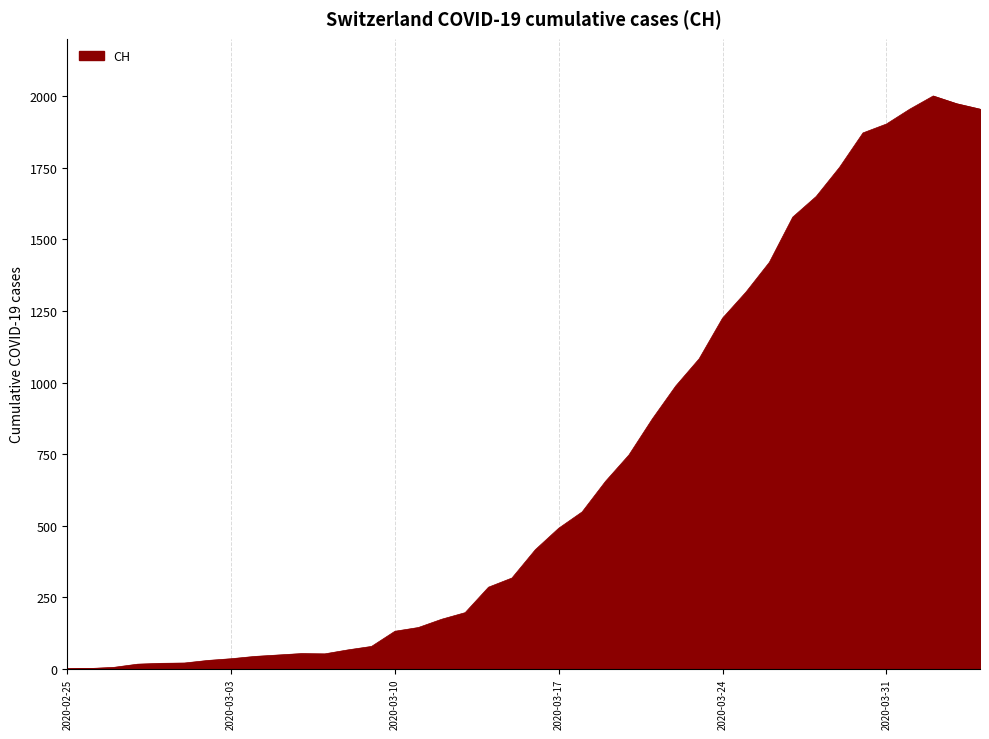

What is the difference between the maximum and minimum values?

2001